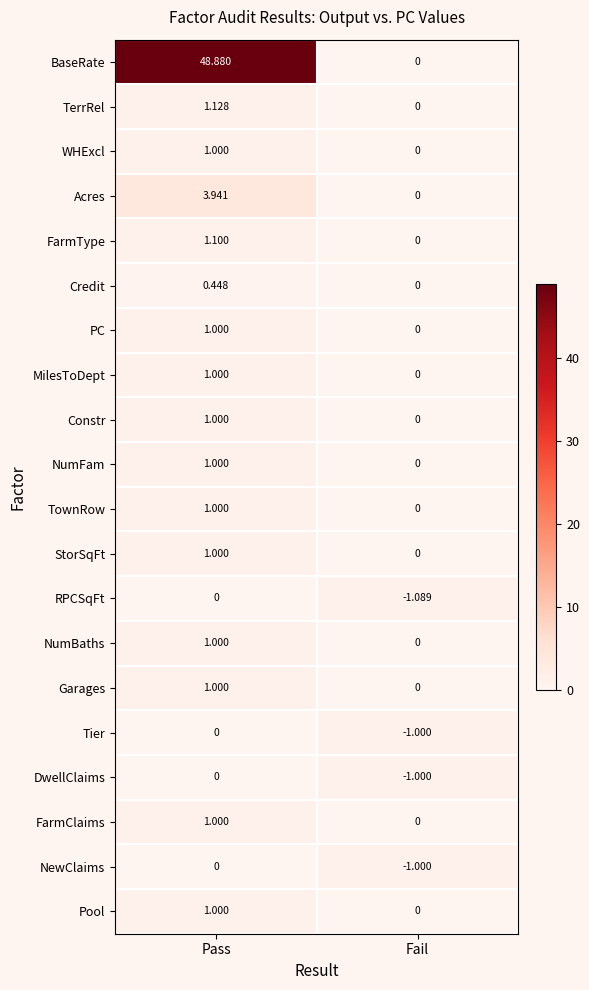

What is the total value across all series at Pass?

66.5